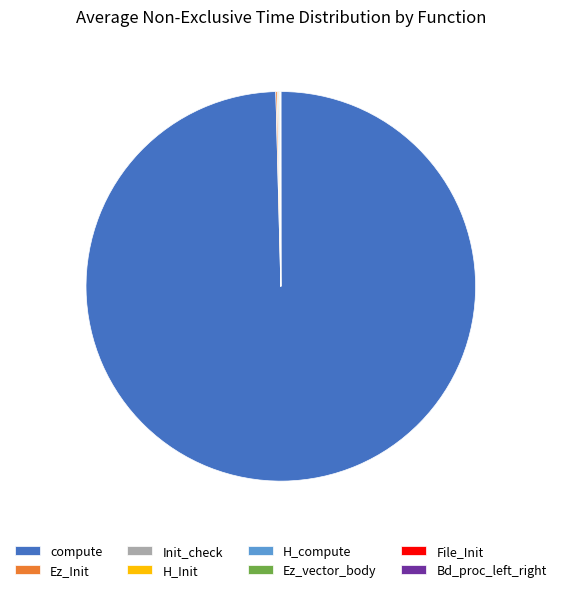

Does any single category account for the majority?

Yes